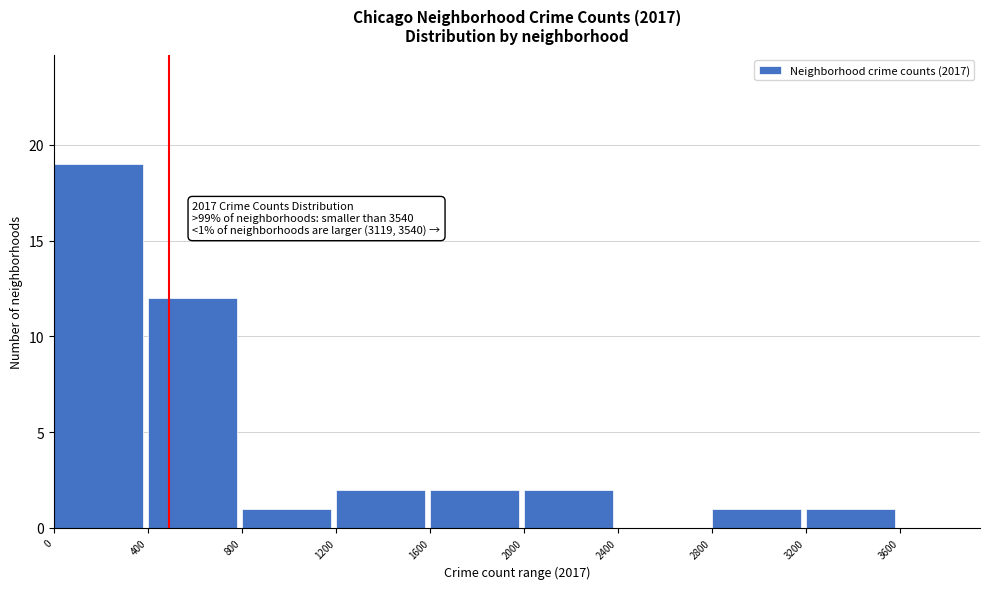

Over which range of the x-axis is the bar tallest?

0 to 400